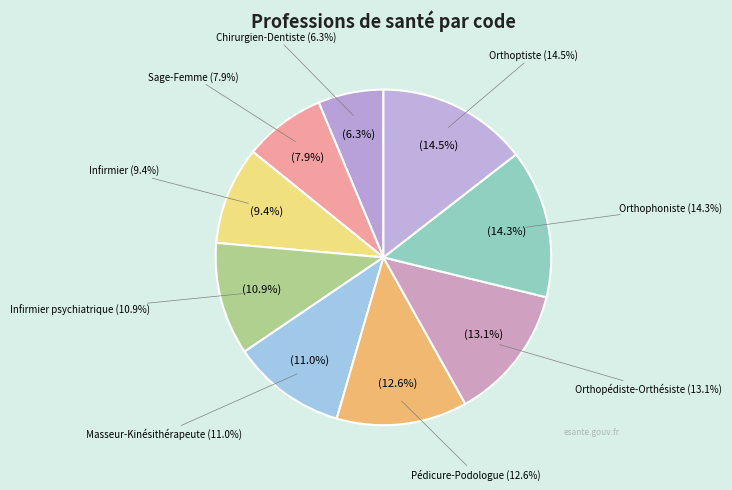

Rank the categories by value from highest to lowest.

Orthoptiste, Orthophoniste, Orthopédiste-Orthésiste, Pédicure-Podologue, Masseur-Kinésithérapeute, Infirmier psychiatrique, Infirmier, Sage-Femme, Chirurgien-Dentiste